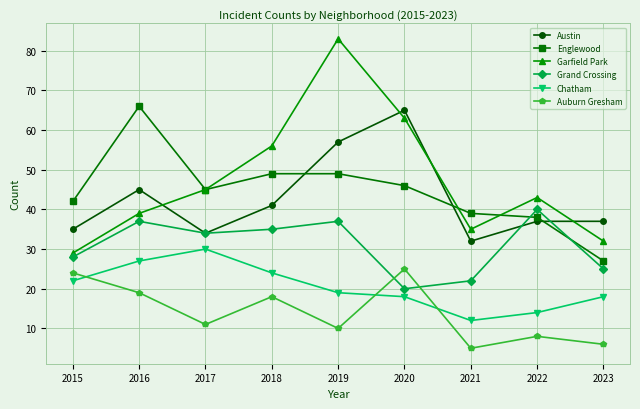

True or false: Garfield Park and Austin intersect in this chart.

True